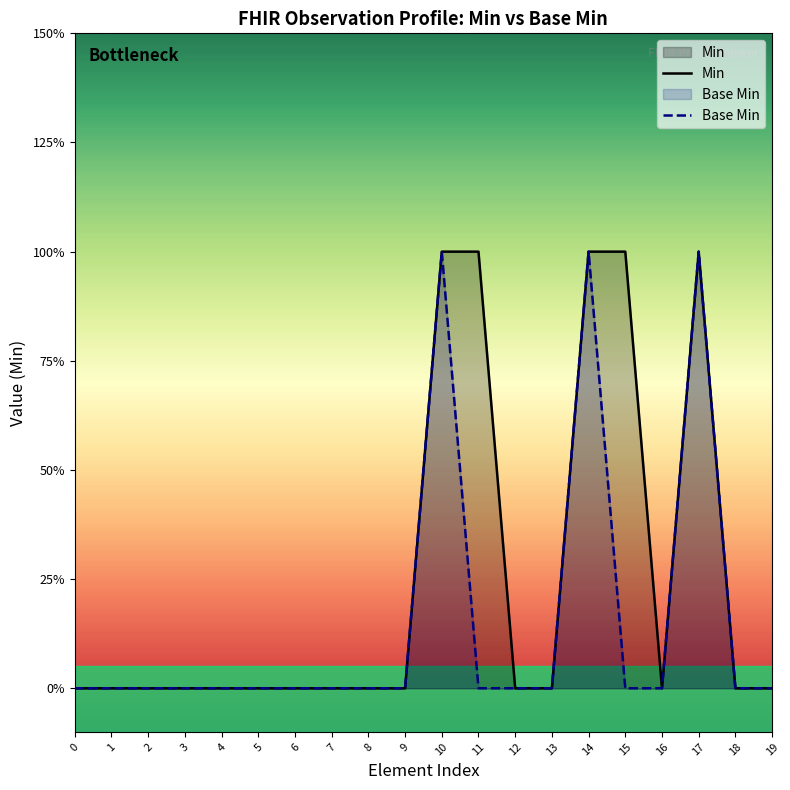

At how many categories does at least one series exceed 0?

5